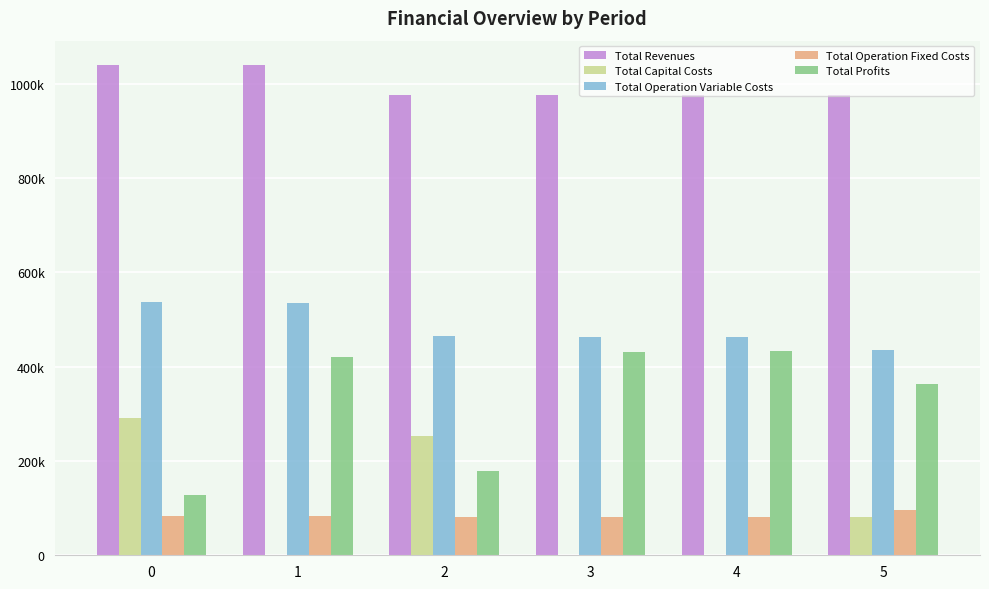

What are all the series names shown in the legend?

Total Revenues, Total Capital Costs, Total Operation Variable Costs, Total Operation Fixed Costs, Total Profits